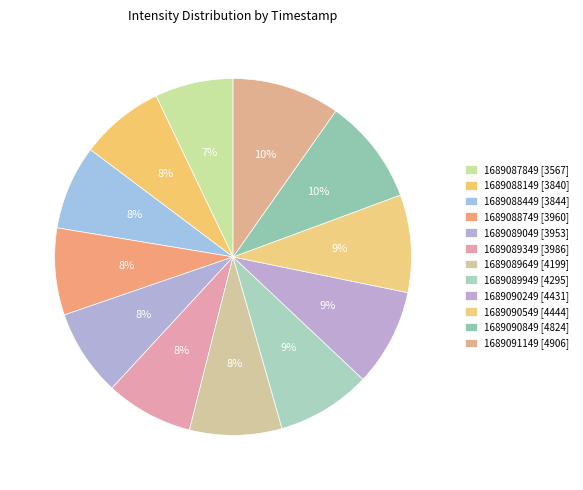

Approximately how many times larger is the value at 1689091149 compared to 1689090549?

1.1